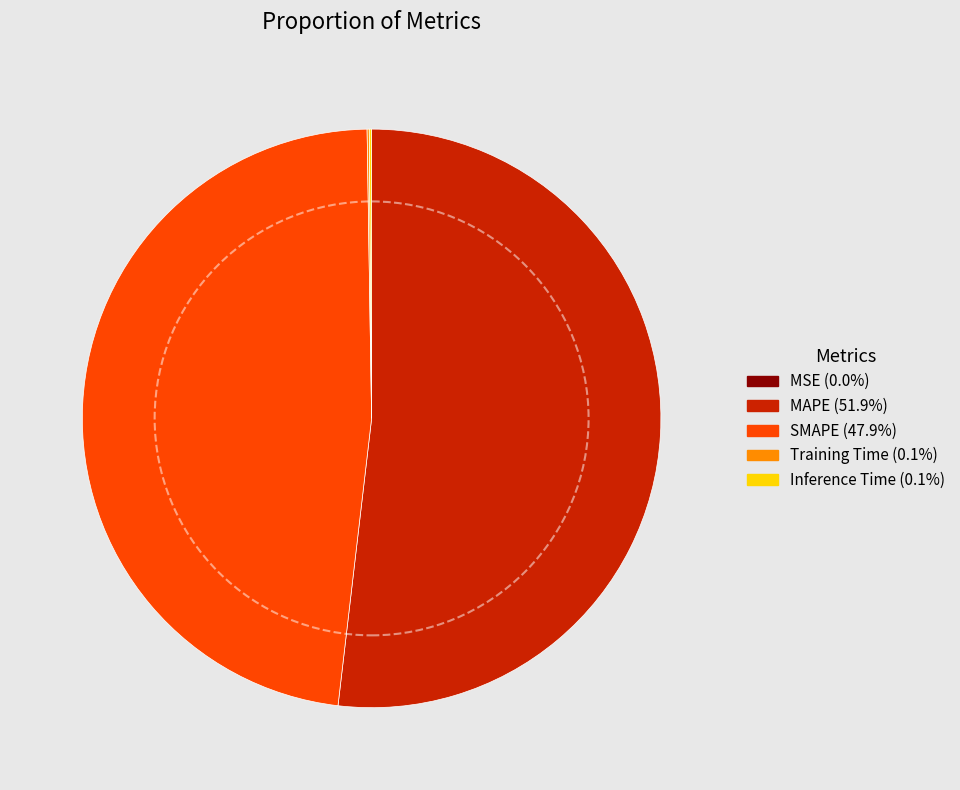

Is there any slice that represents more than half of the pie?

Yes